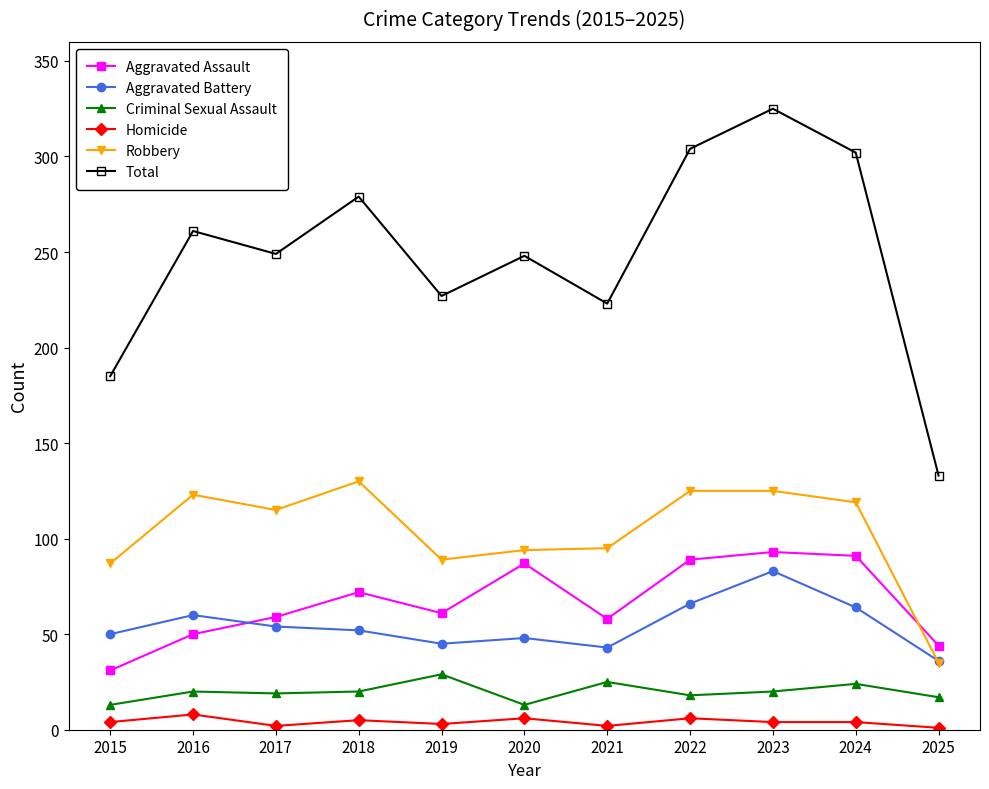

True or false: Aggravated Assault and Criminal Sexual Assault cross at least once.

False